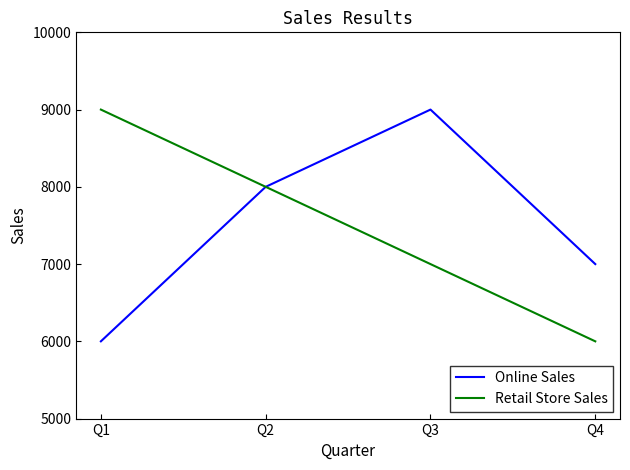

Is the value of Online Sales at Q1 greater than the value of Retail Store Sales at Q1?

No